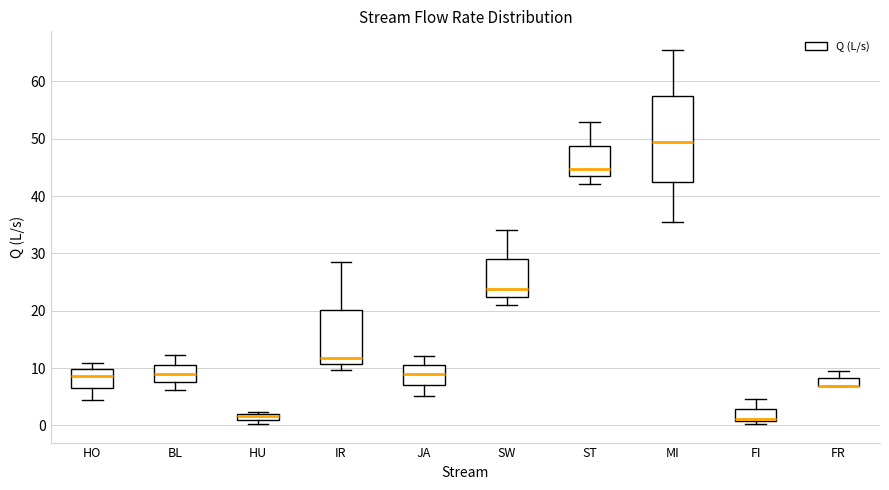

Where is the lower edge of the box for FR on the y-axis? The values are not printed on the chart, so give them approximately, as read against the axis.

7